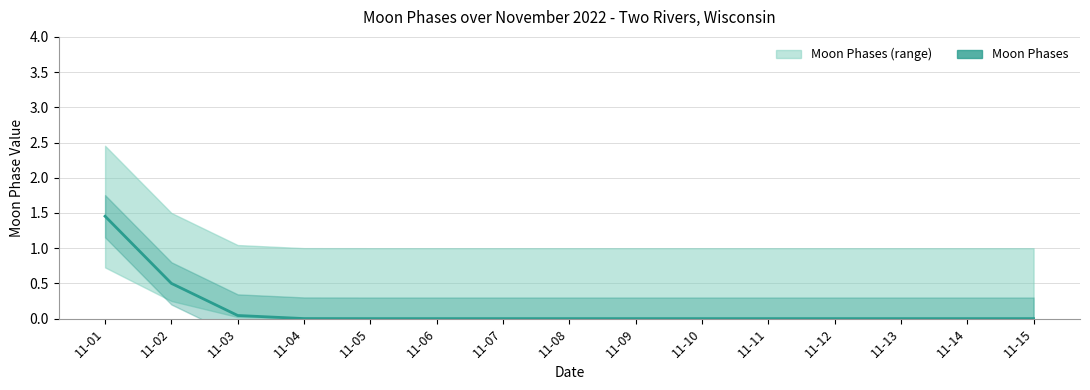

True or false: the data shows 0.8 at 11-15.

False